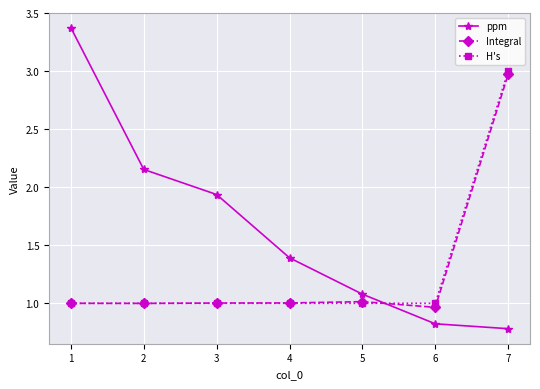

At which label does Integral reach its peak?

7